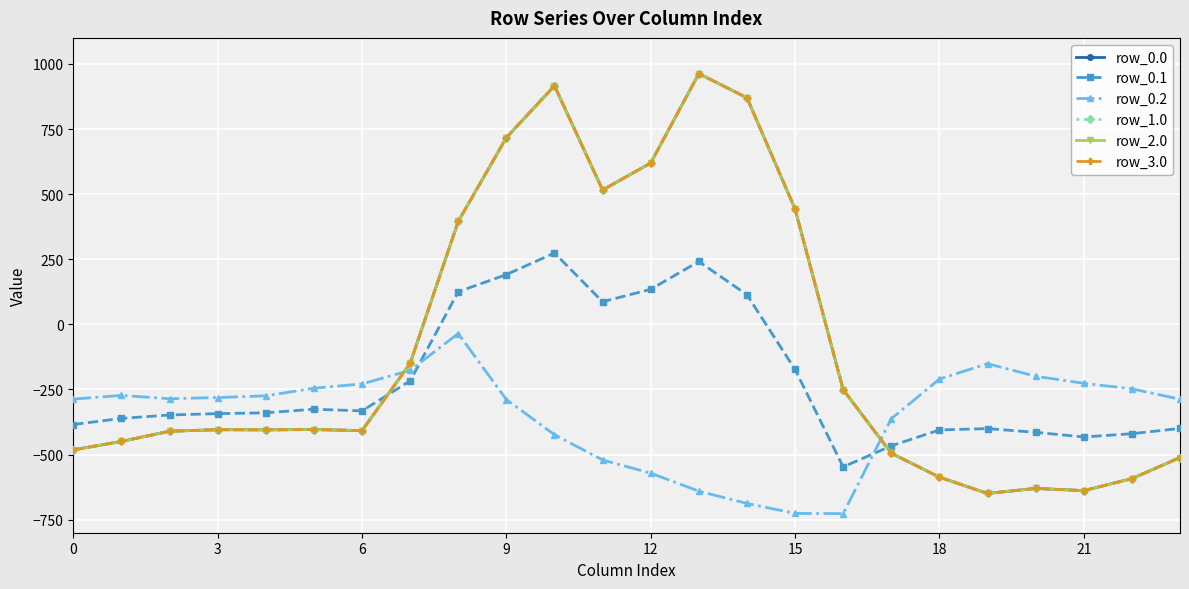

What is the lowest value of the row_1.0 series?

-649.2